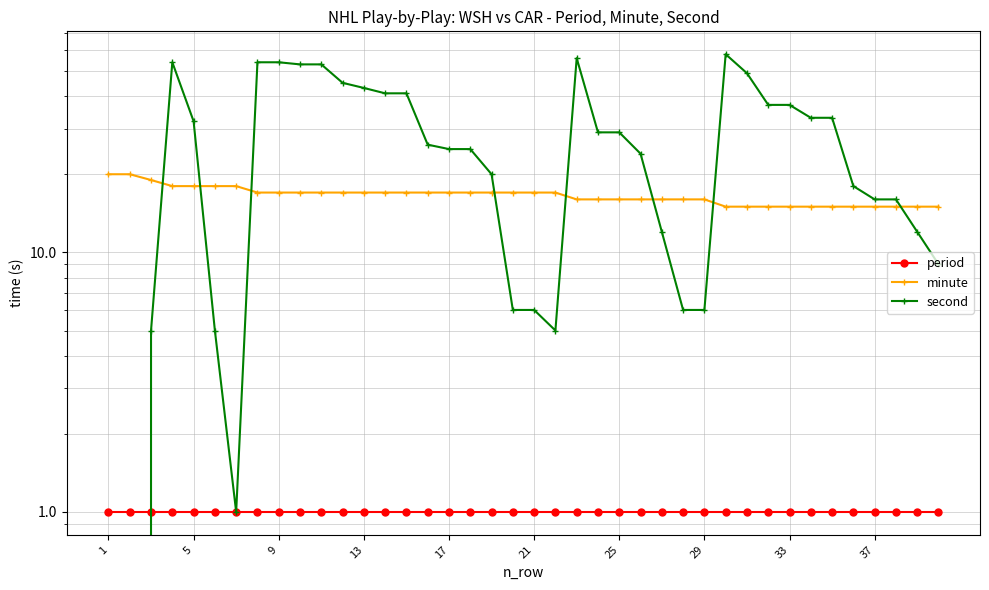

What is the sum of the period values at 13 and 29?

2